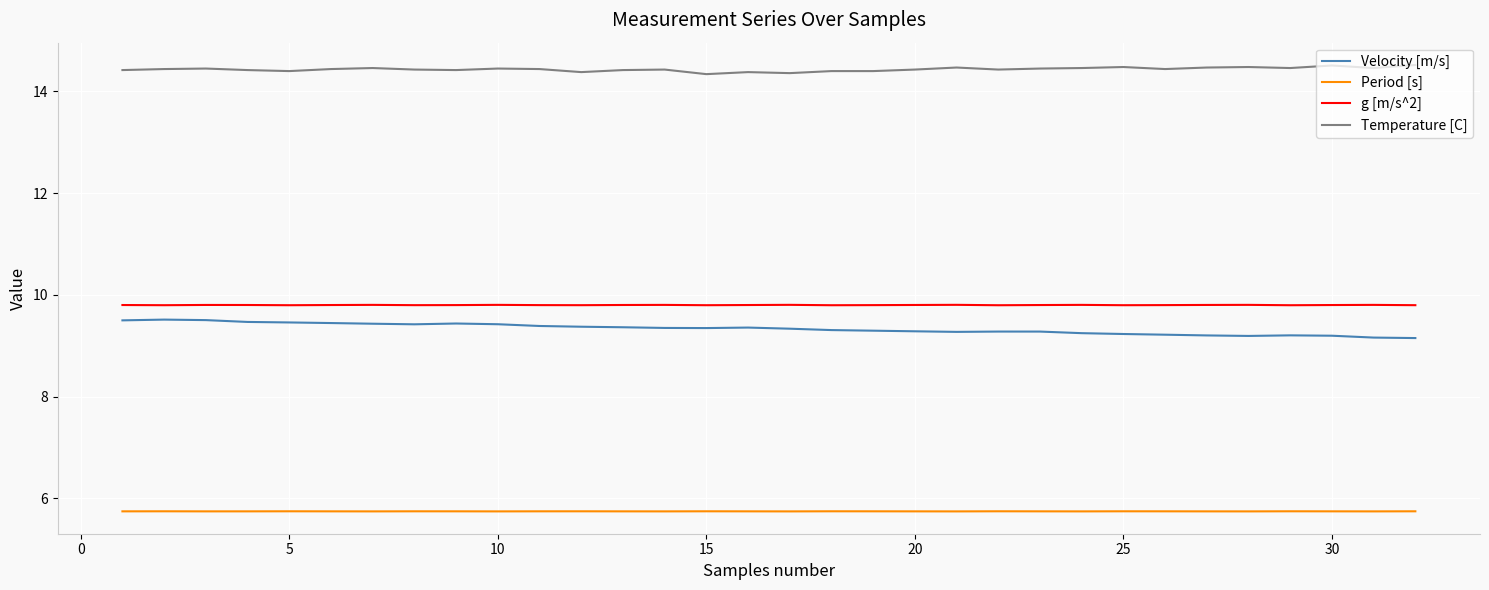

What is the highest value of the Temperature [C] series?

14.5